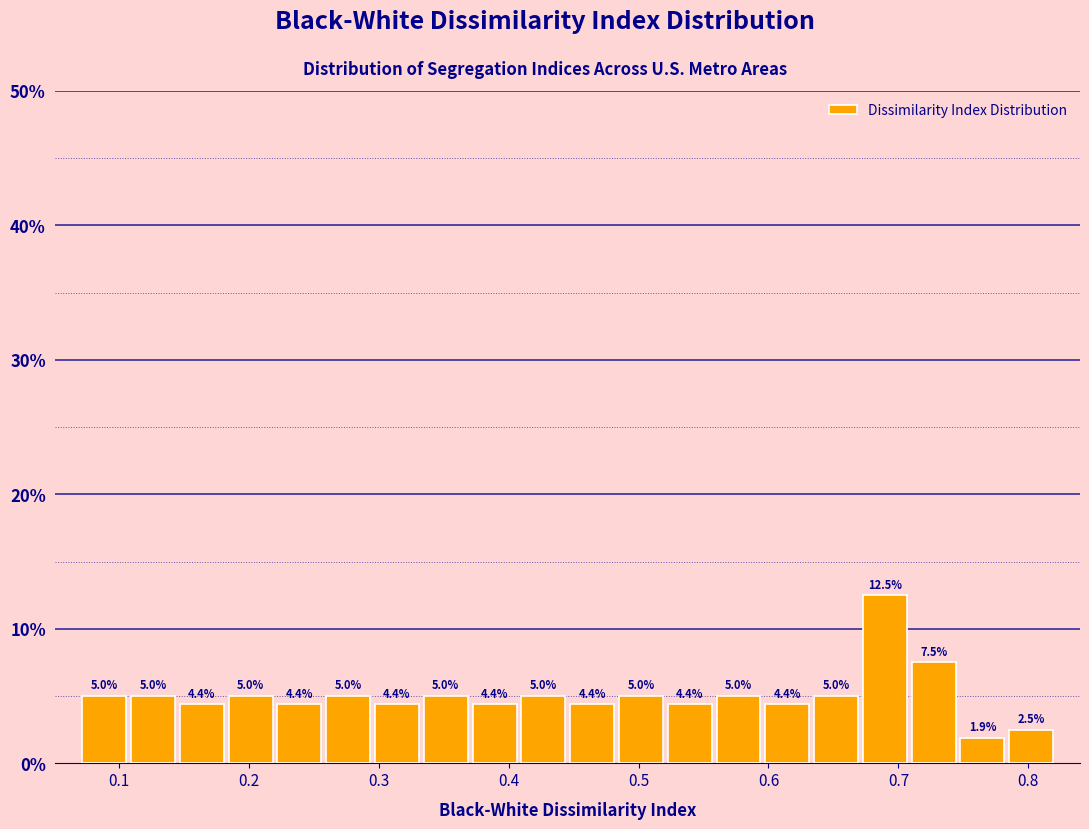

Read against the x-axis, roughly where is the centre of the tallest bar?

0.69